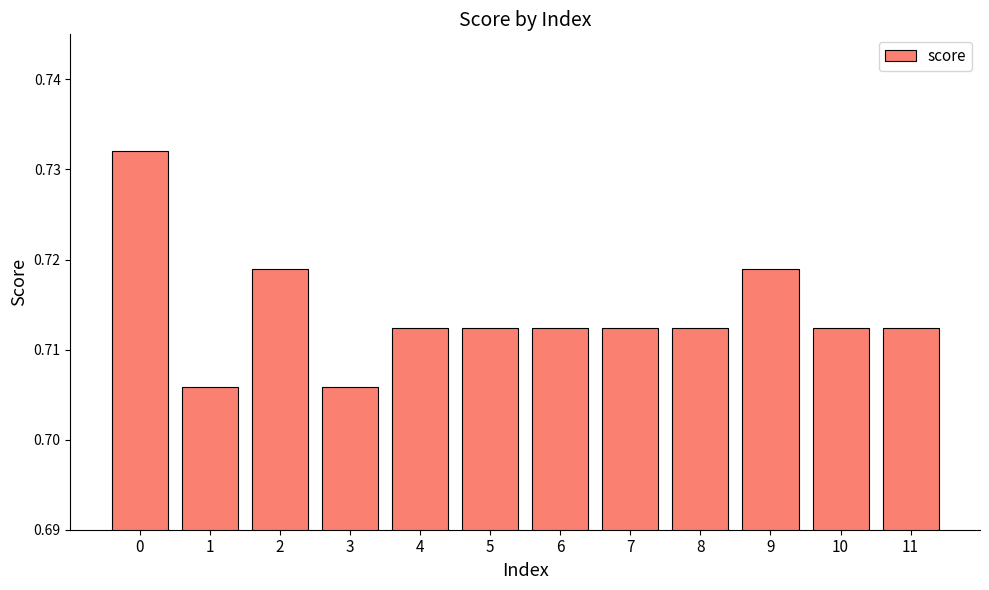

What is the sum of all values?

8.6